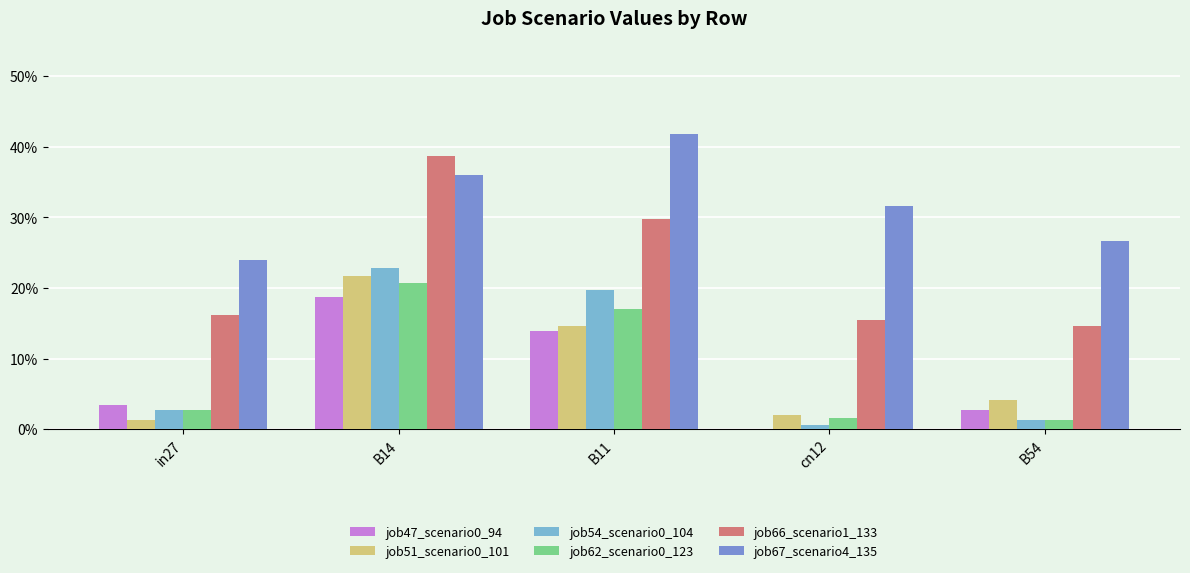

Are the bars horizontal?

No